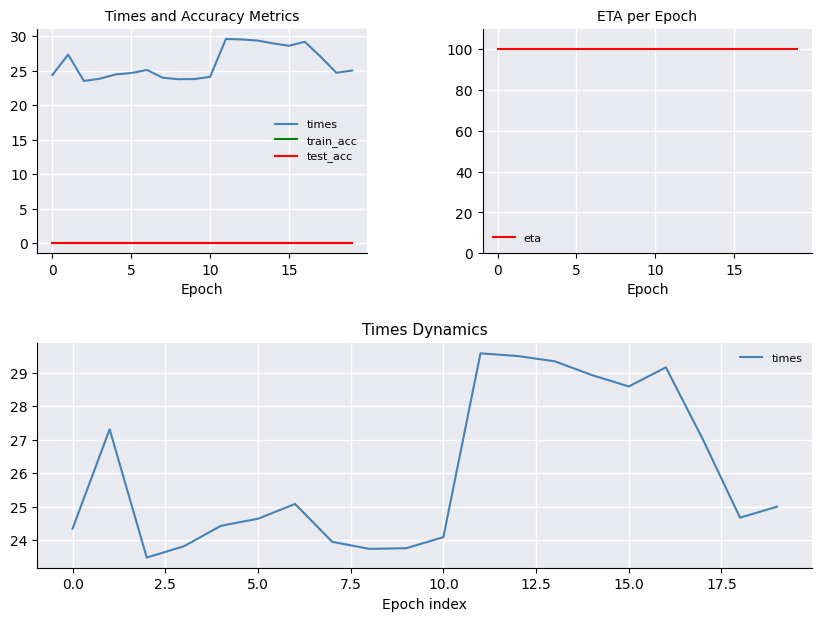

At 14, list the series in order from smallest to largest.

train_acc, test_acc, times, eta